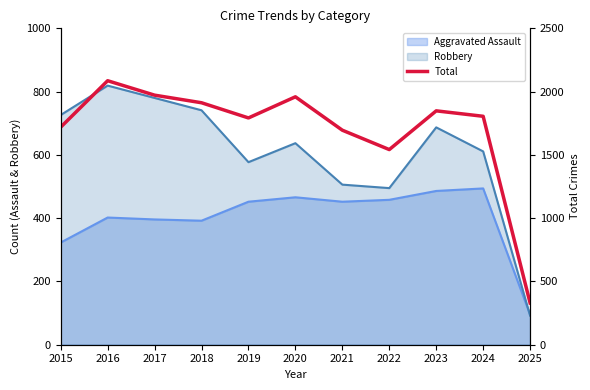

The chart shows a value of 1959 at 2020. True or false?

True